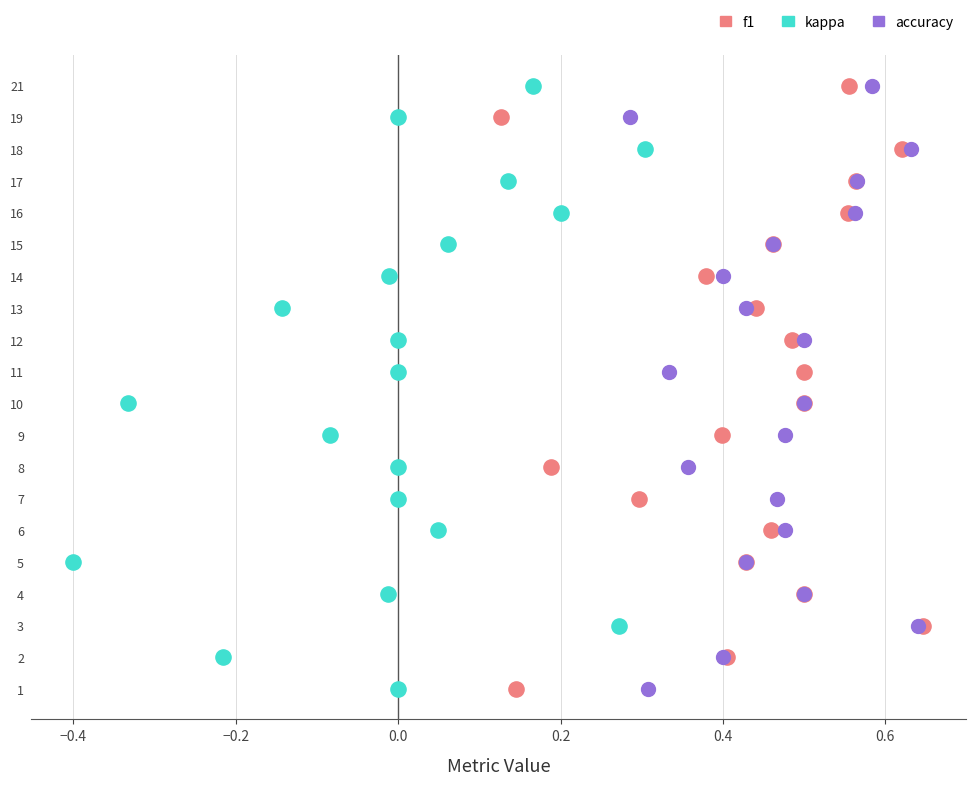

Which series reaches the minimum Y coordinate?

f1